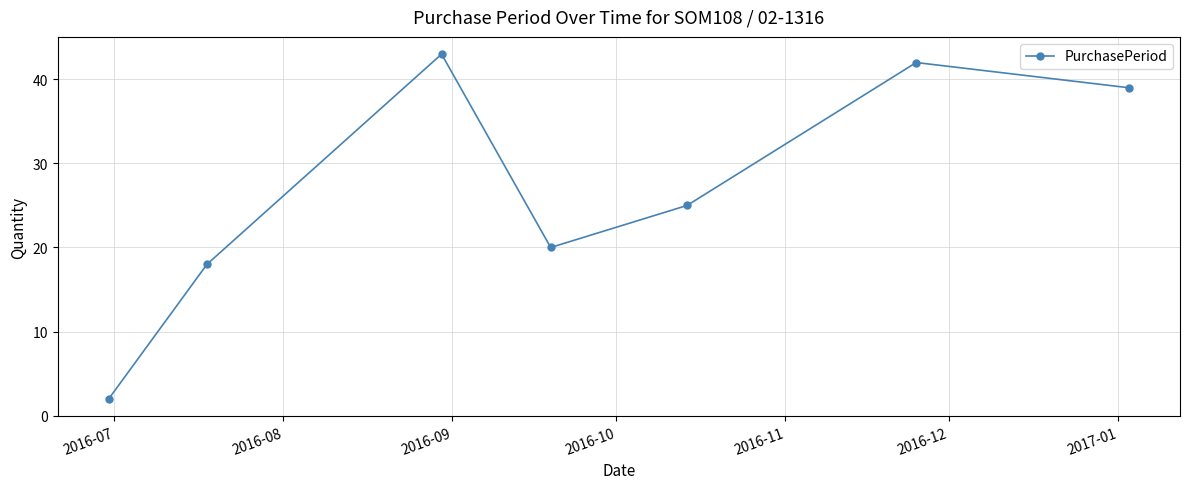

What is the average value?

27